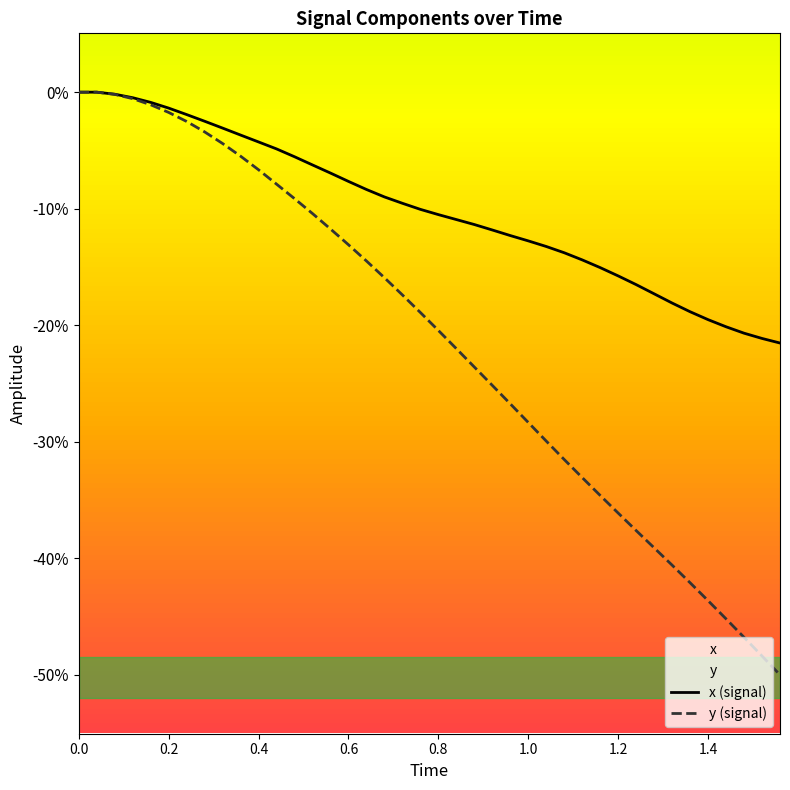

List the series in order of their overall mean, highest first.

x (signal), y (signal)